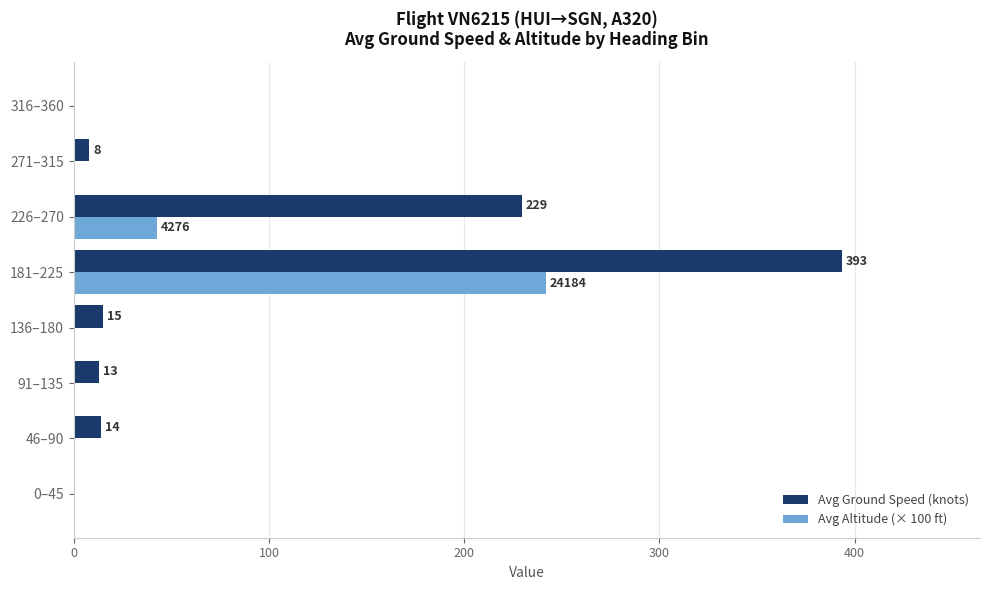

How many categories are shown in the chart?

8